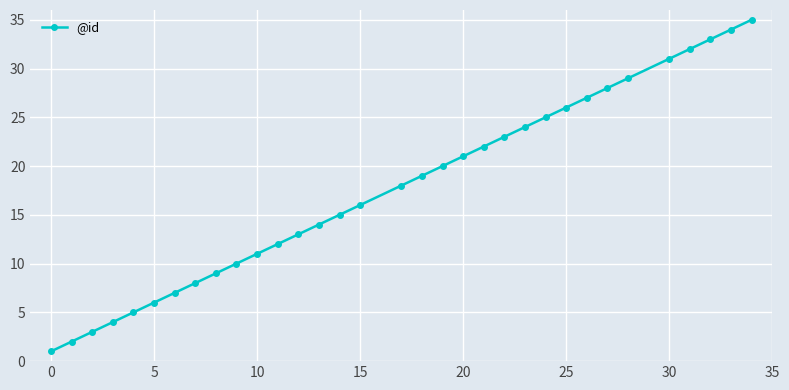

What is the difference between the second highest and second lowest values?

32